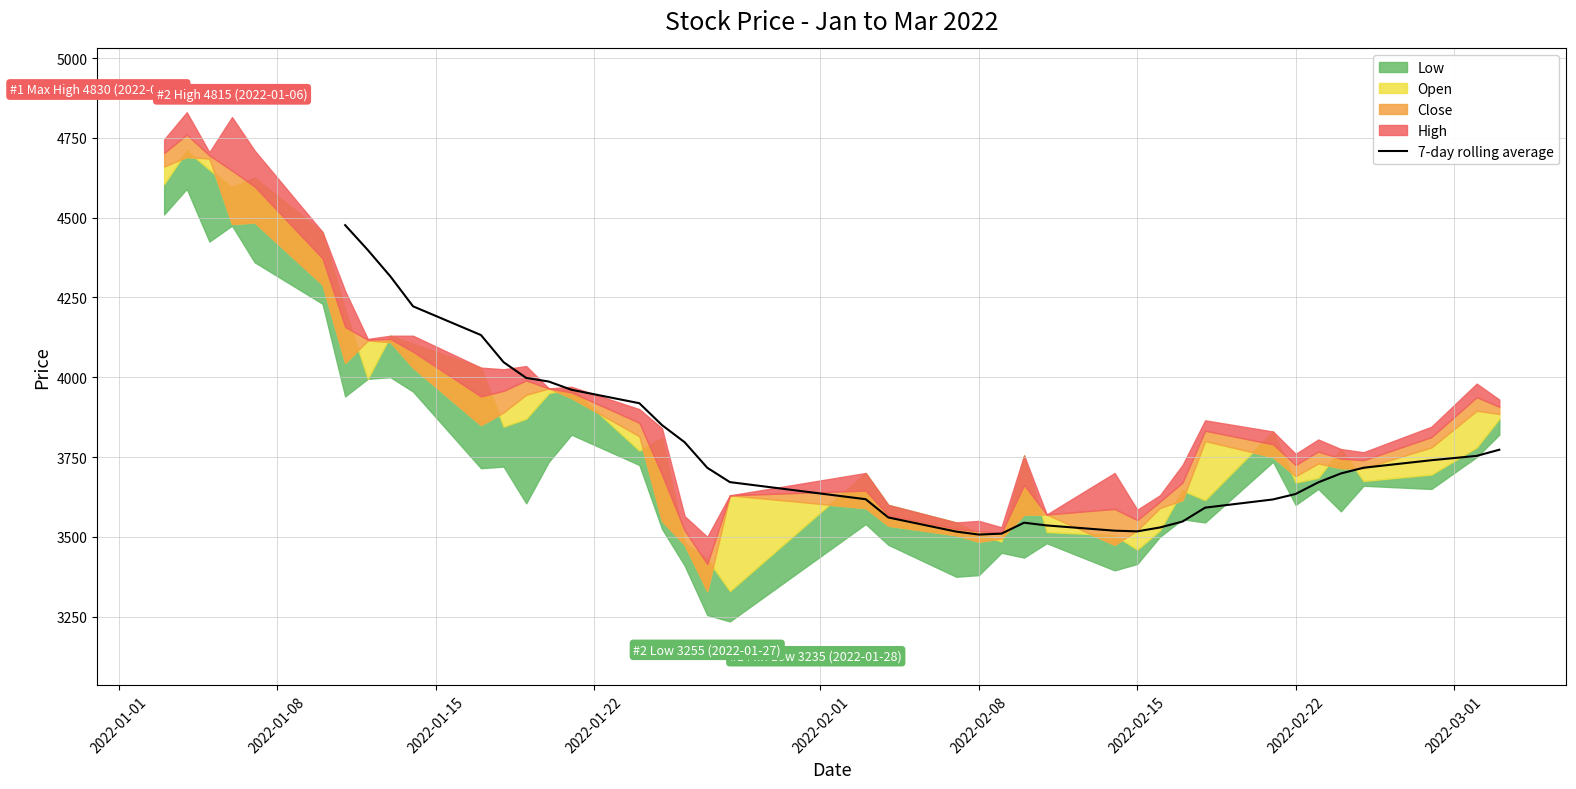

What is the highest value of the 7-day rolling average series?

4476.4